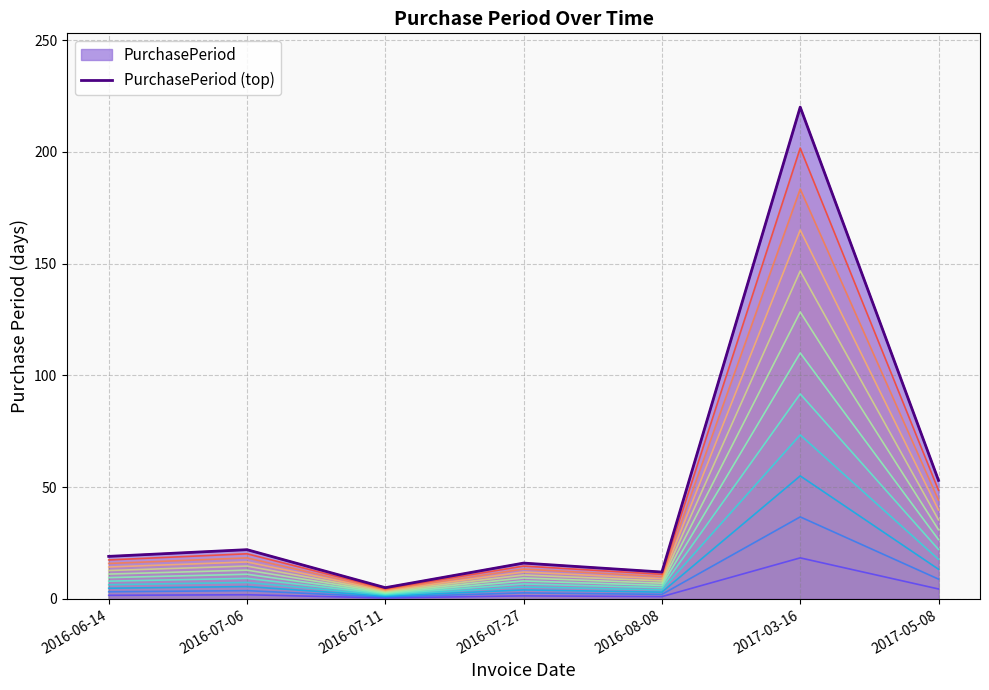

What is the difference between the maximum and minimum values?

215